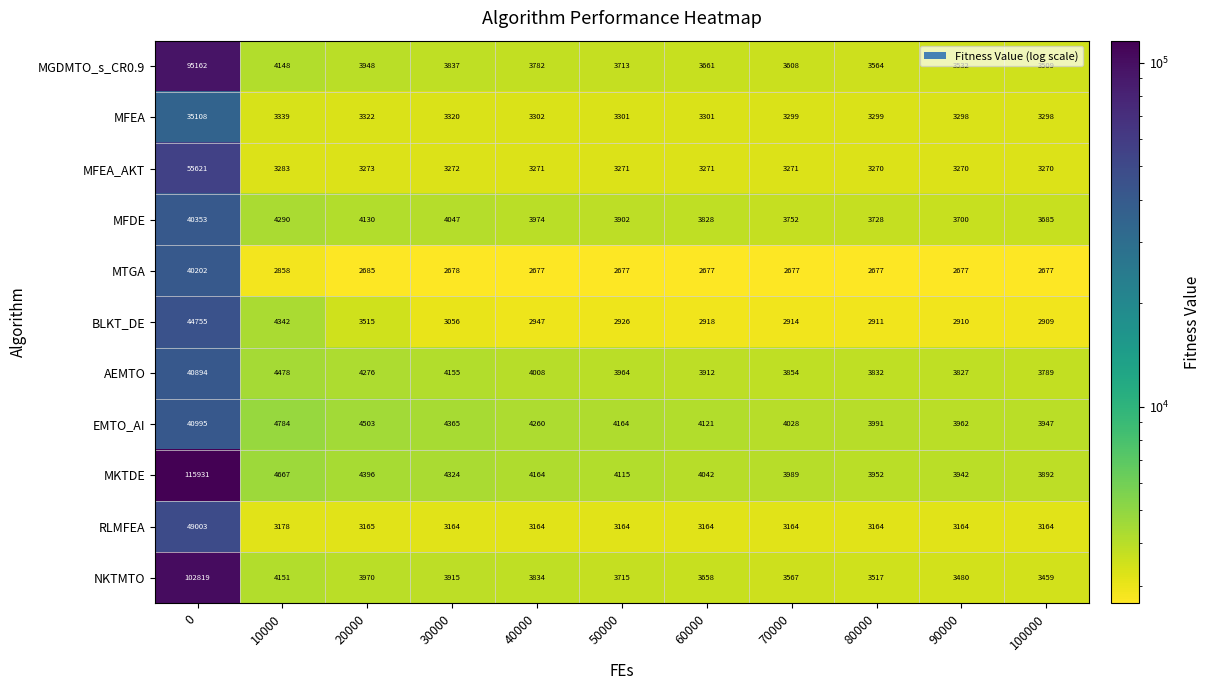

What is the average value of the MGDMTO_s_CR0.9 series?

12042